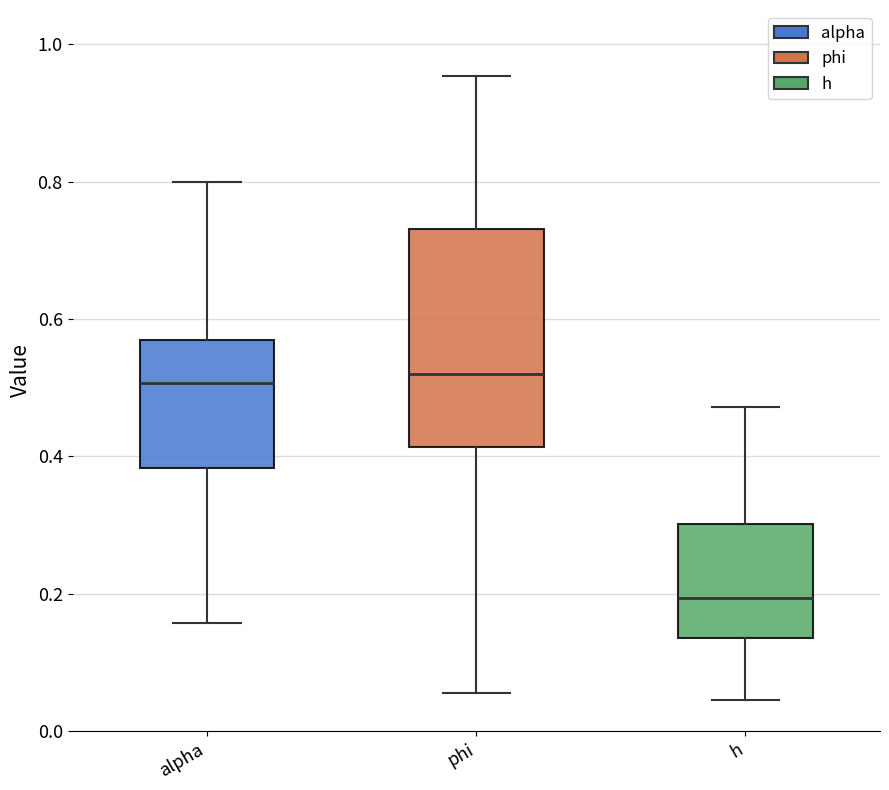

Where is the upper edge of the box for phi on the y-axis? The values are not printed on the chart, so give them approximately, as read against the axis.

0.74